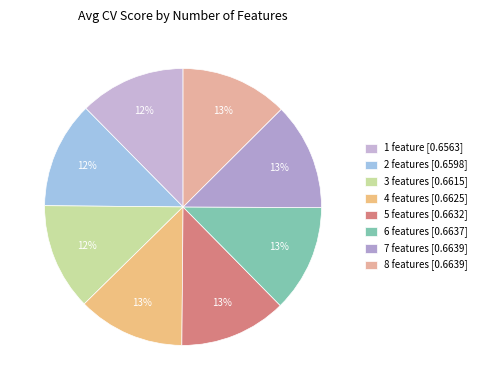

Which slice is the largest?

7 features